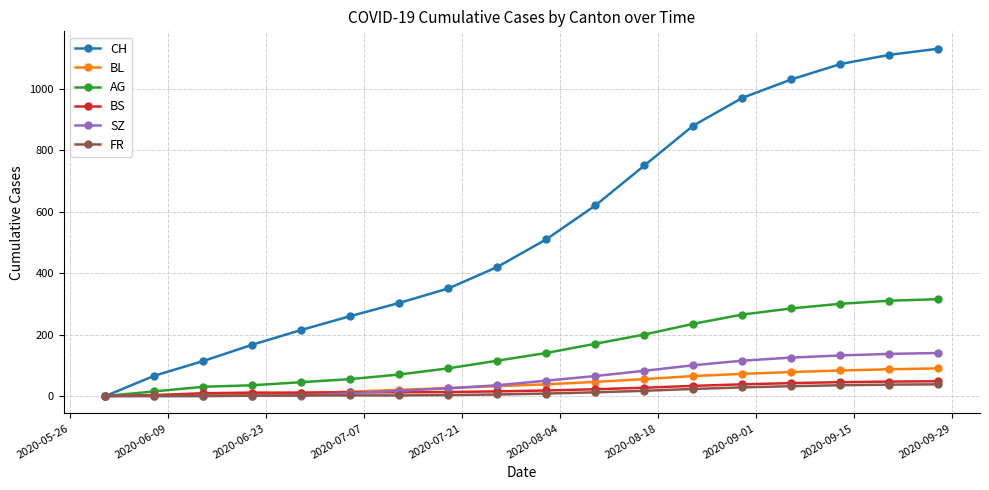

What are all the series names shown in the legend?

CH, BL, AG, BS, SZ, FR